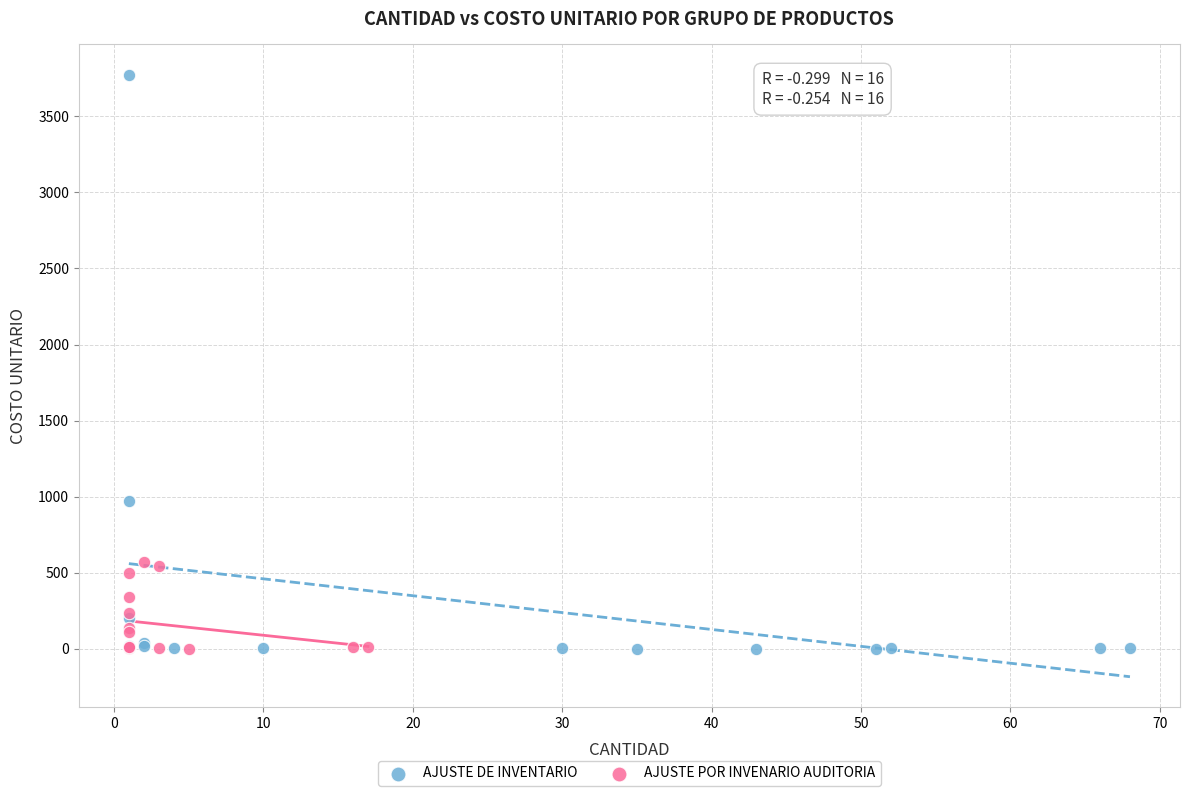

What are all the series names shown in the legend?

AJUSTE DE INVENTARIO, AJUSTE POR INVENARIO AUDITORIA